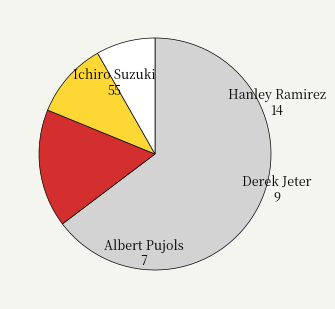

Is there any slice that represents more than half of the pie?

Yes